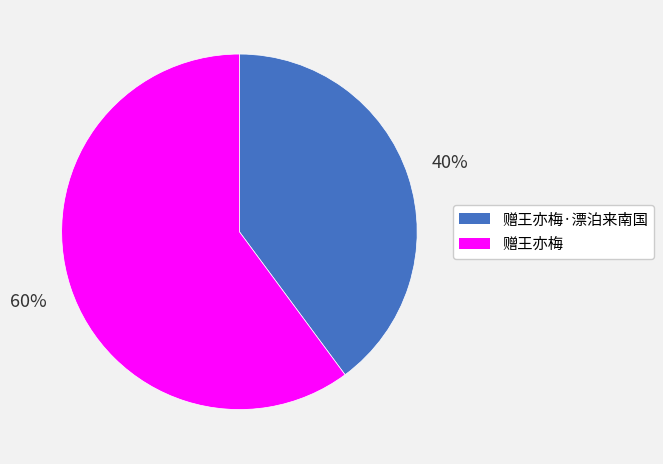

What is the ratio of the value at 赠王亦梅·漂泊来南国 to the value at 赠王亦梅?

0.7